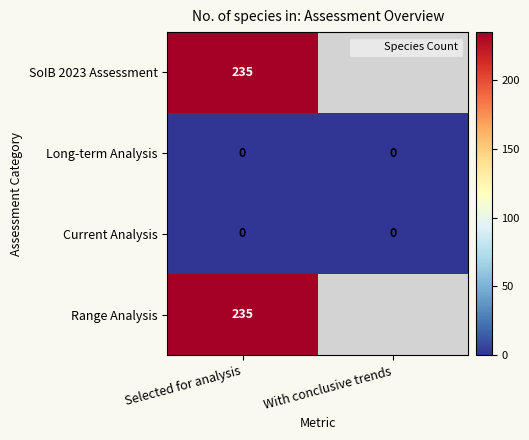

The value of SoIB 2023 Assessment at Selected for analysis is 72. True or false?

False